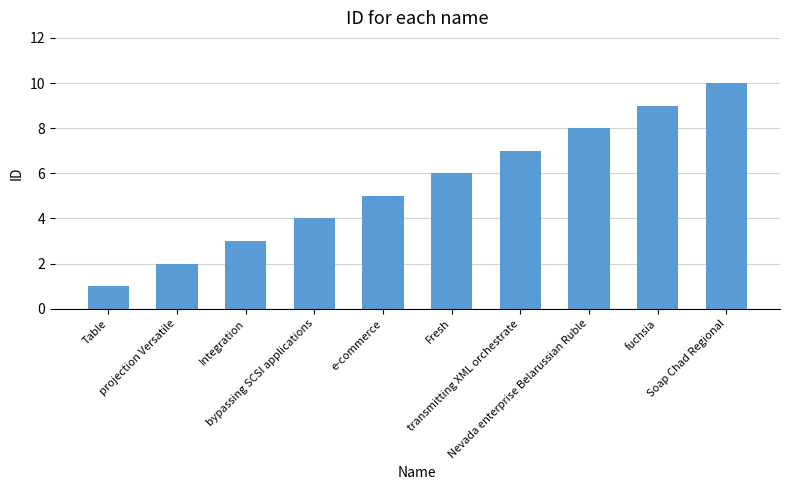

Rank the categories by value from highest to lowest.

Soap Chad Regional, fuchsia, Nevada enterprise Belarussian Ruble, transmitting XML orchestrate, Fresh, e-commerce, bypassing SCSI applications, Integration, projection Versatile, Table